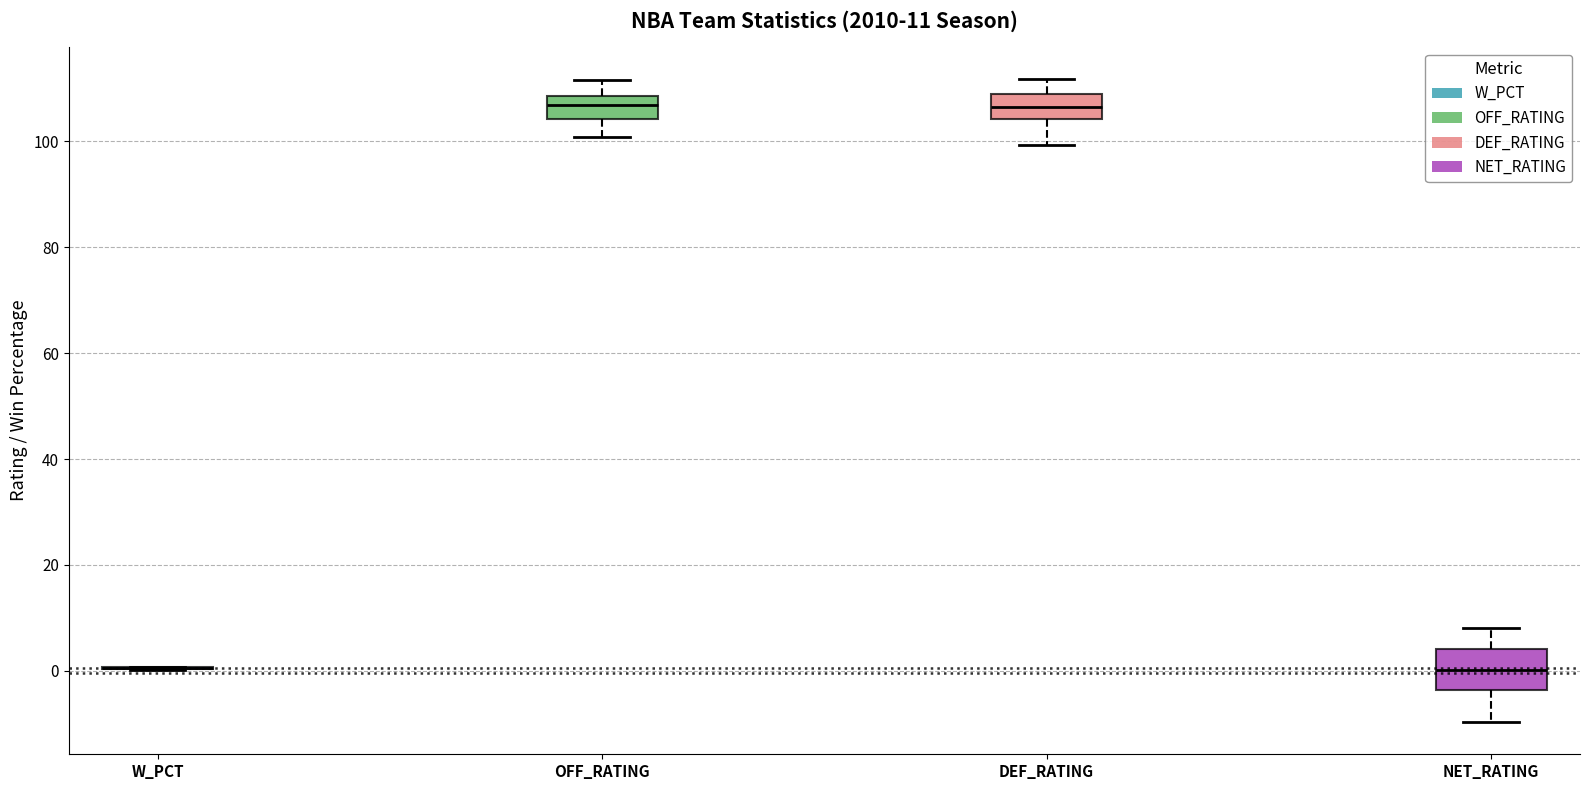

Comparing the boxes themselves (not the whiskers), which one is the tallest?

NET_RATING